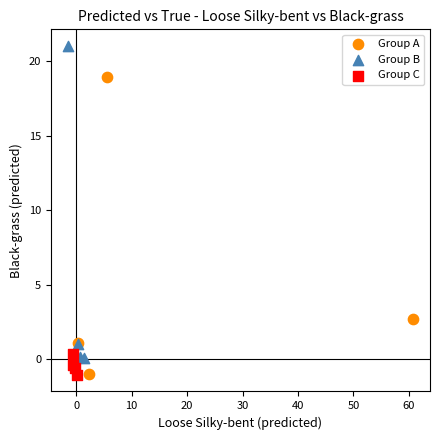

What are all the series names shown in the legend?

Group A, Group B, Group C